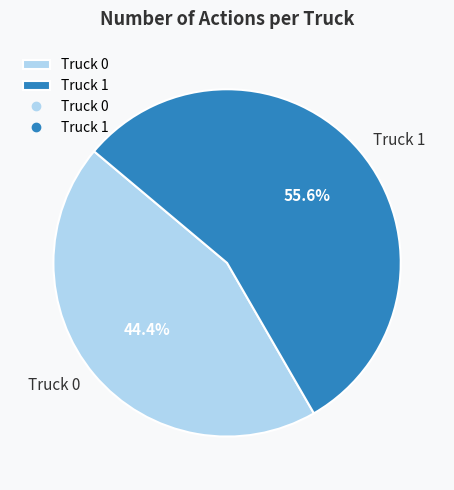

What percentage do Truck 0 and Truck 1 together represent?

100.0%